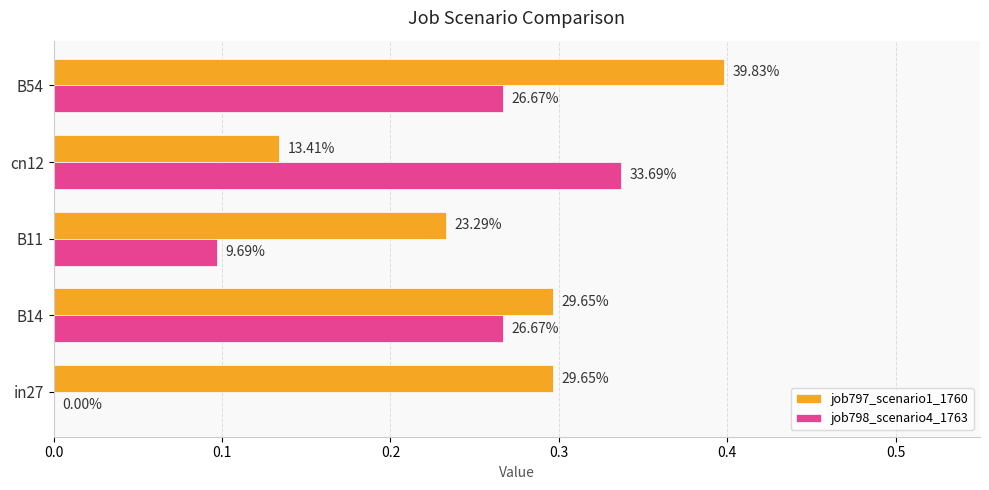

What are all the series names shown in the legend?

job797_scenario1_1760, job798_scenario4_1763